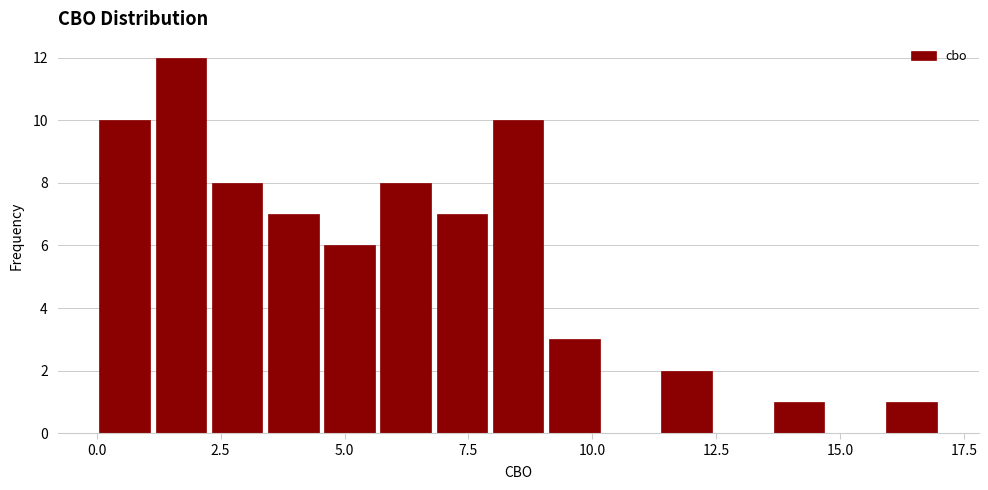

Around what value on the x-axis is the tallest bar? Give the approximate position of its centre, as read against the axis.

1.5